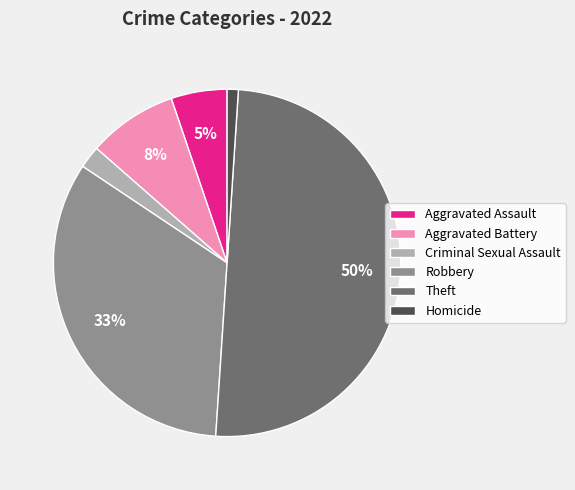

Between Homicide and Robbery, which is larger?

Robbery